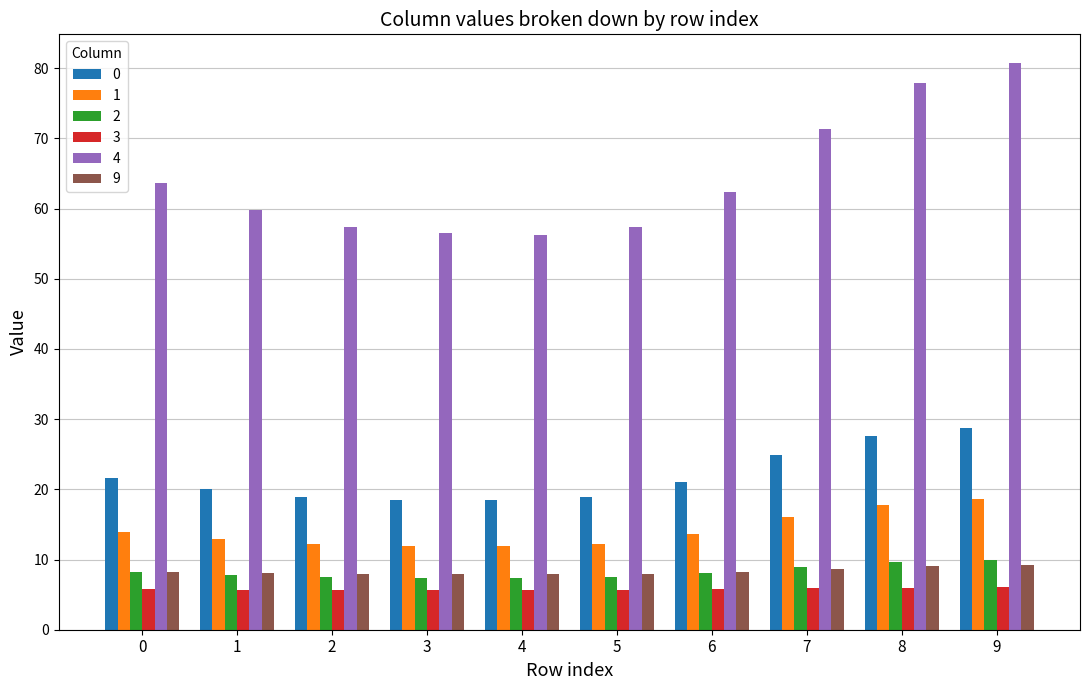

What is the difference between the 4 values at 4 and 3?

0.2